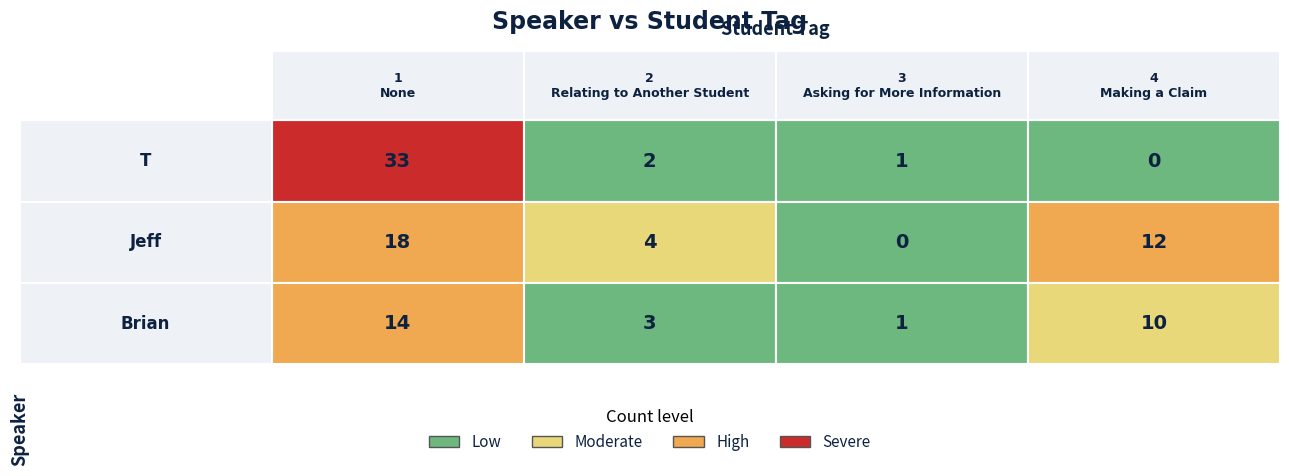

List the labels in order of T value, largest first.

1 - None, 2 - Relating to Another Student, 3 - Asking for More Information, 4 - Making a Claim